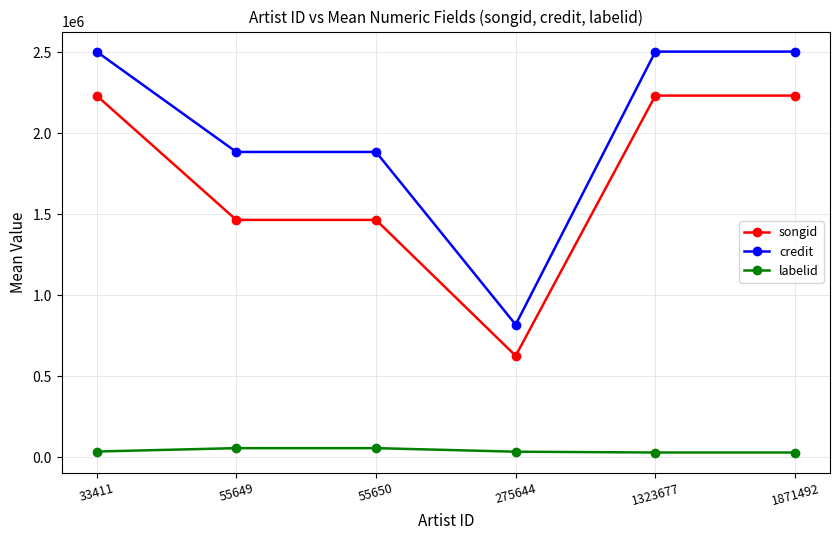

Is it true that credit equals 2504027.0 at 33411?

True